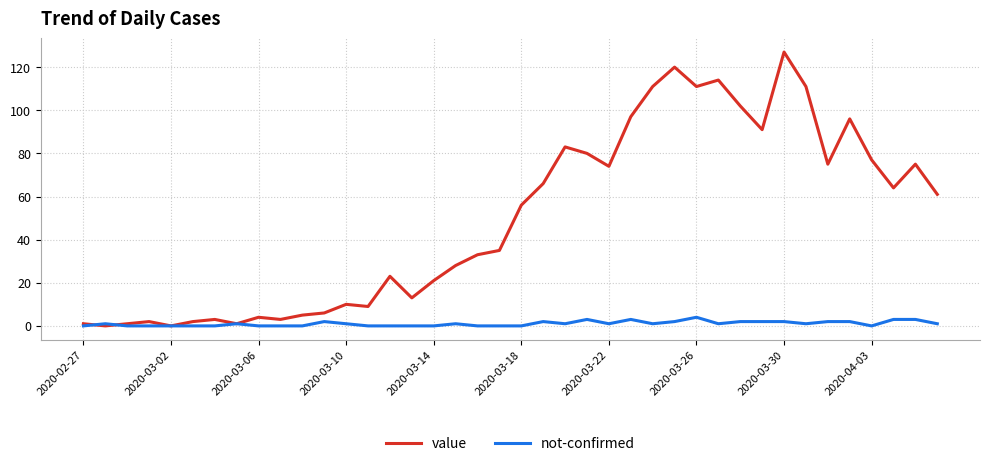

What are all the series names shown in the legend?

value, not-confirmed